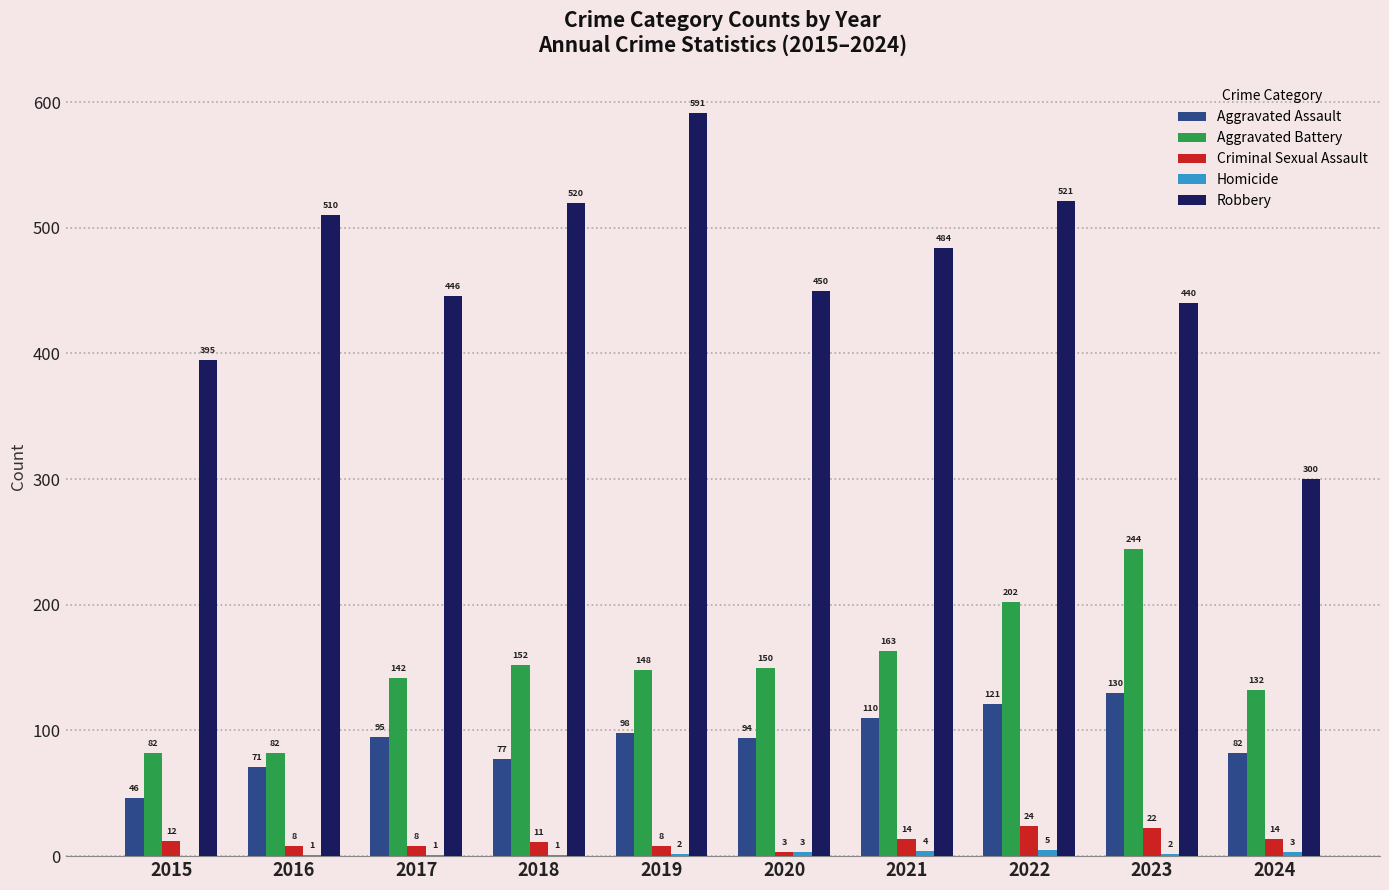

Which series has the largest range (max minus min)?

Robbery